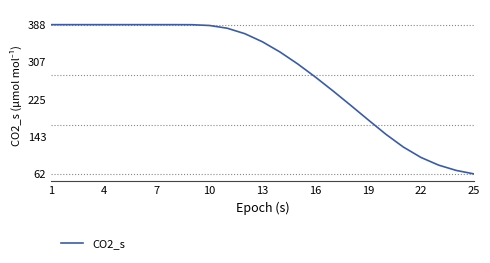

What is the maximum value shown in the chart?

388.2